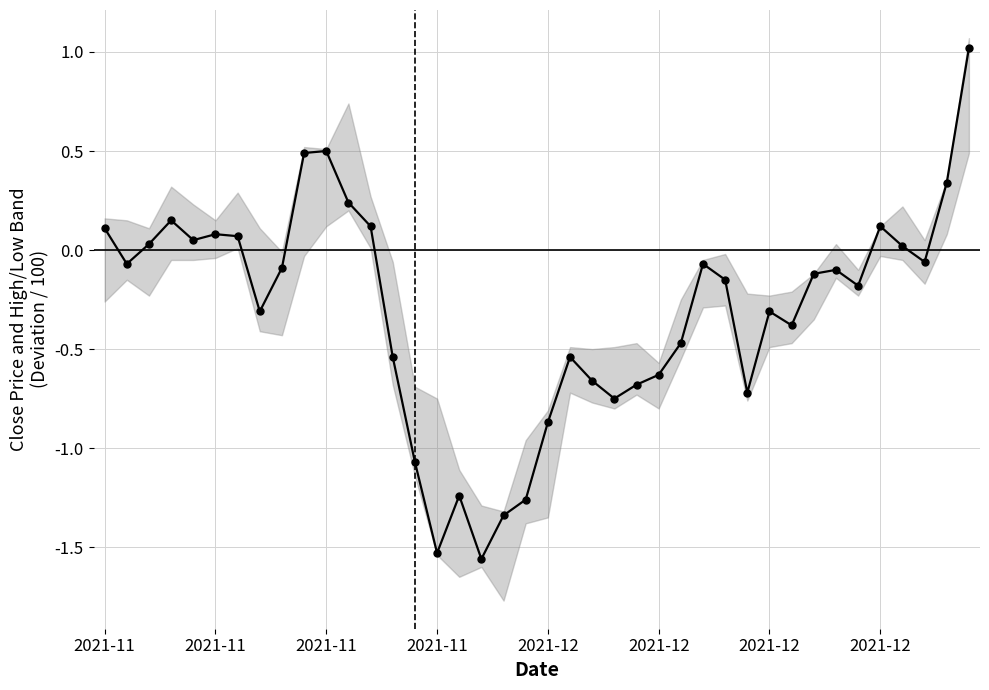

What is the smallest value displayed?

-1.6